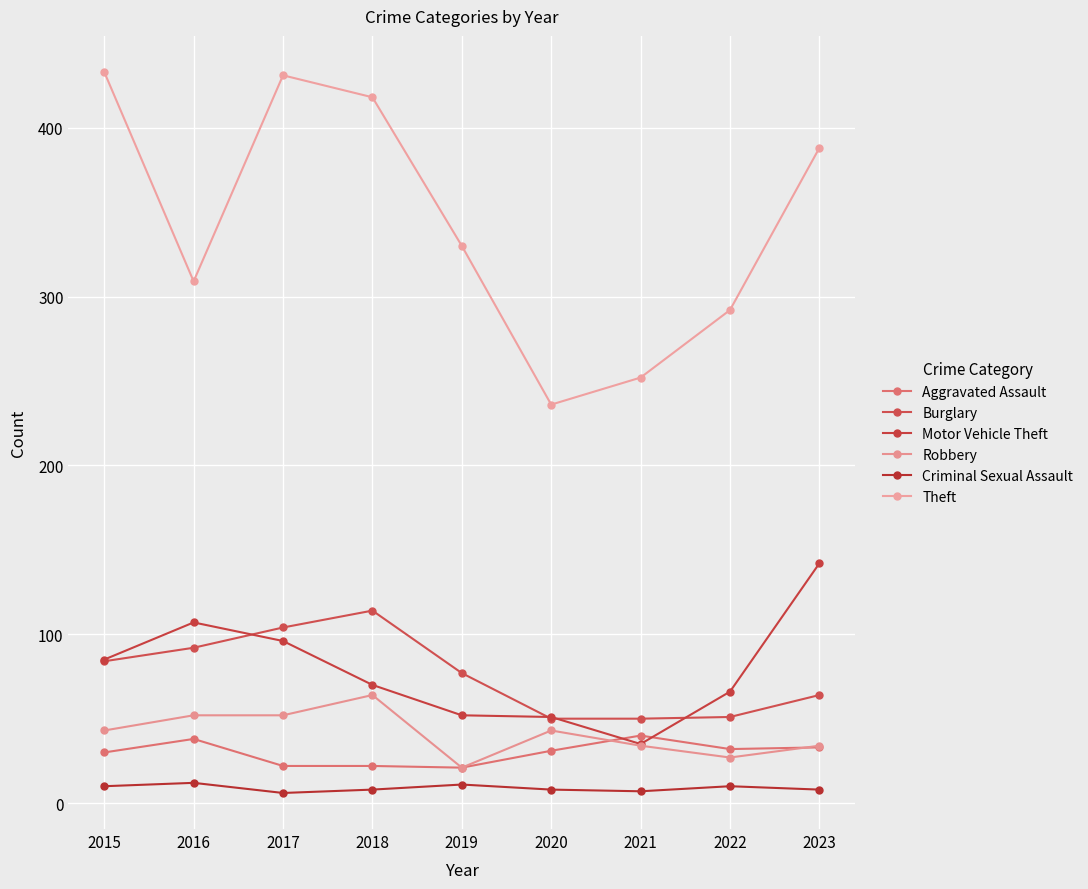

Is the value of Robbery at 2022 greater than the value of Burglary at 2019?

No